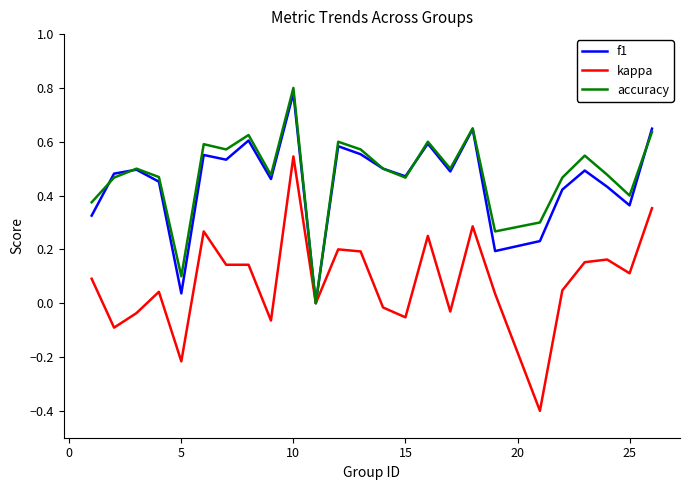

What is the smallest value displayed?

-0.4